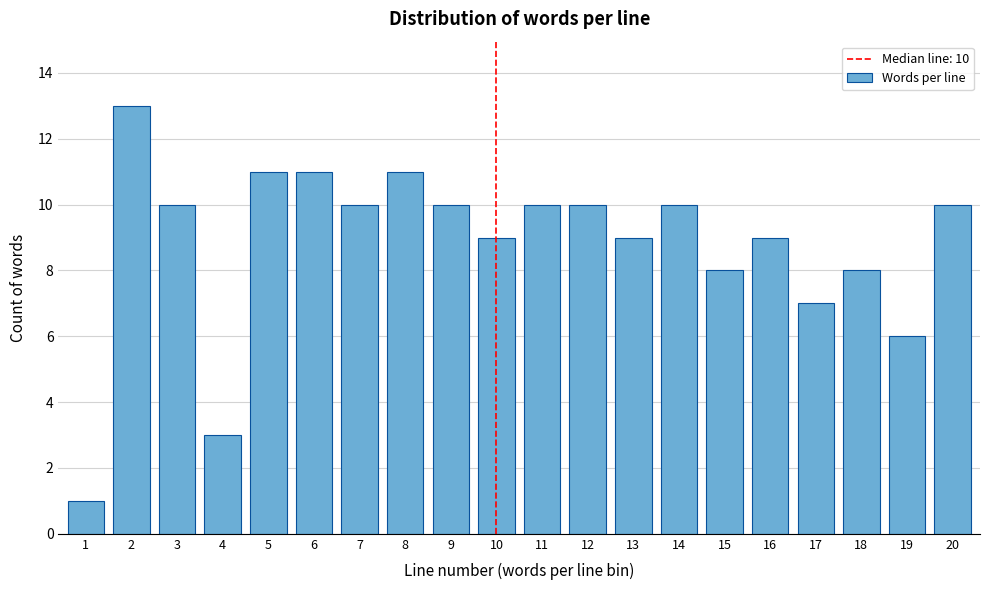

Reading left to right, list all the values displayed in this chart.

1=1	2=13	3=10	4=3	5=11	6=11	7=10	8=11	9=10	10=9	11=10	12=10	13=9	14=10	15=8	16=9	17=7	18=8	19=6	20=10